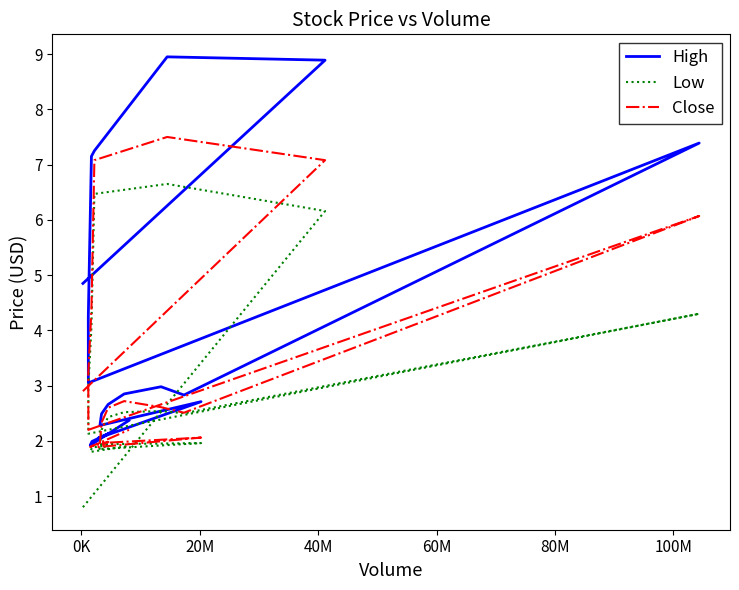

At which label is Close closest to 4?

60M